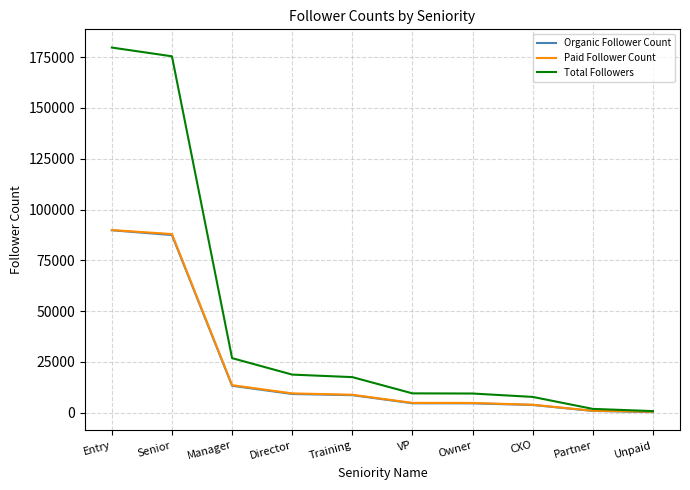

Which label corresponds to the largest value in the chart?

Entry